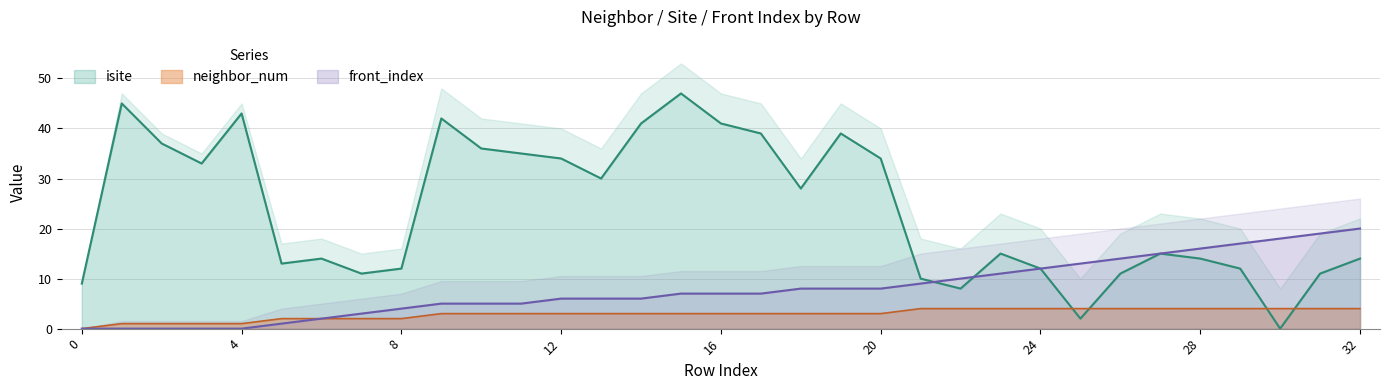

Between 19 and 26, which series saw the biggest shift?

isite